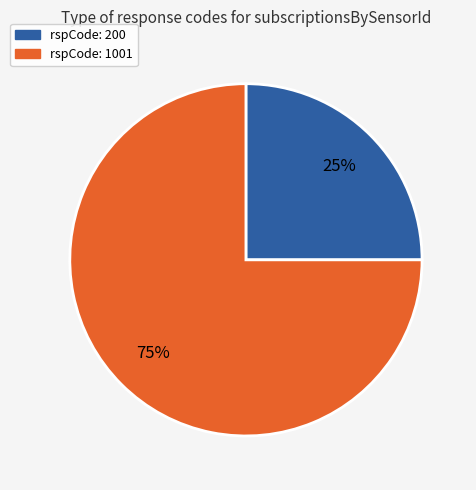

To the nearest percent, what is the average slice percentage?

50%